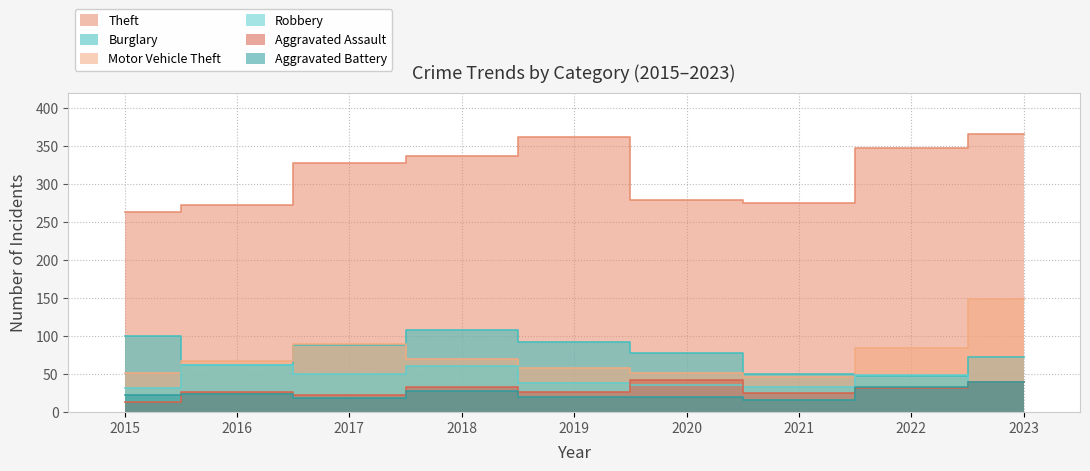

Which series has the largest range (max minus min)?

Theft